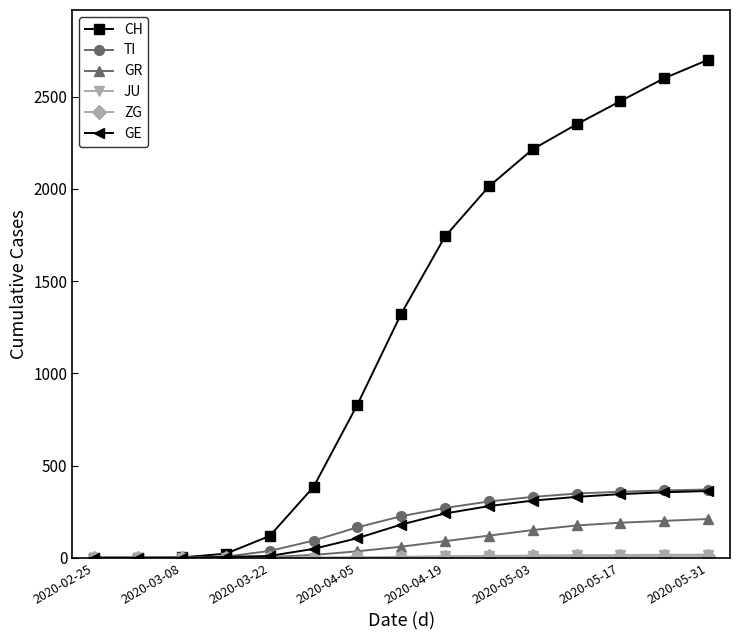

How many data points does each series have?

15